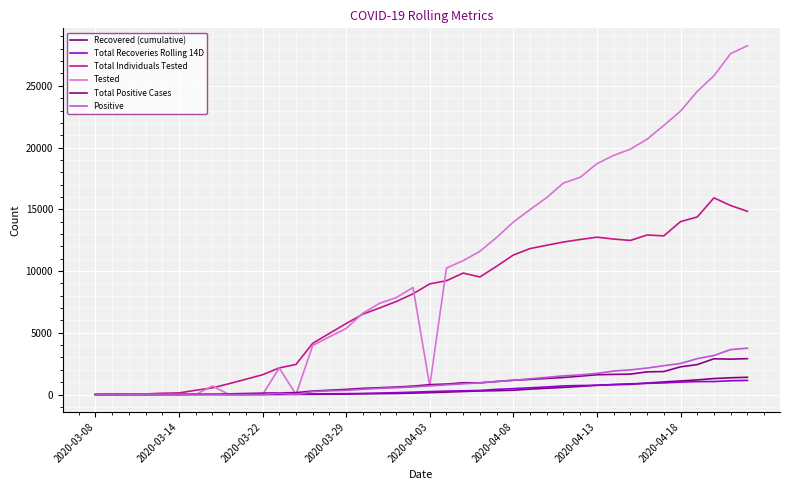

Does the chart display data point markers on the line(s)?

No